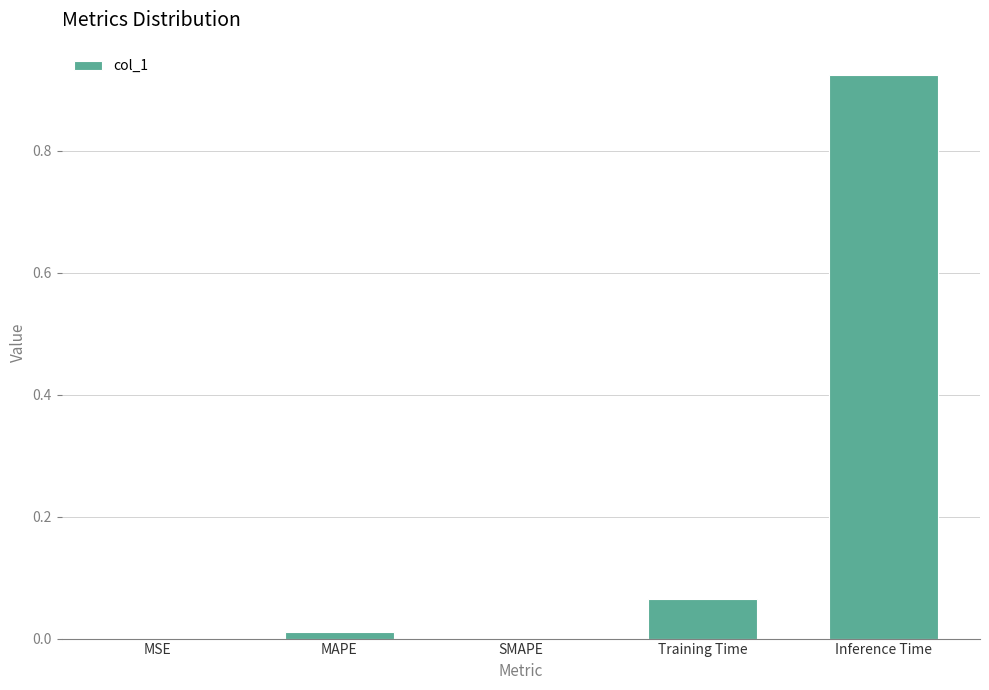

How many categories are shown in the chart?

5